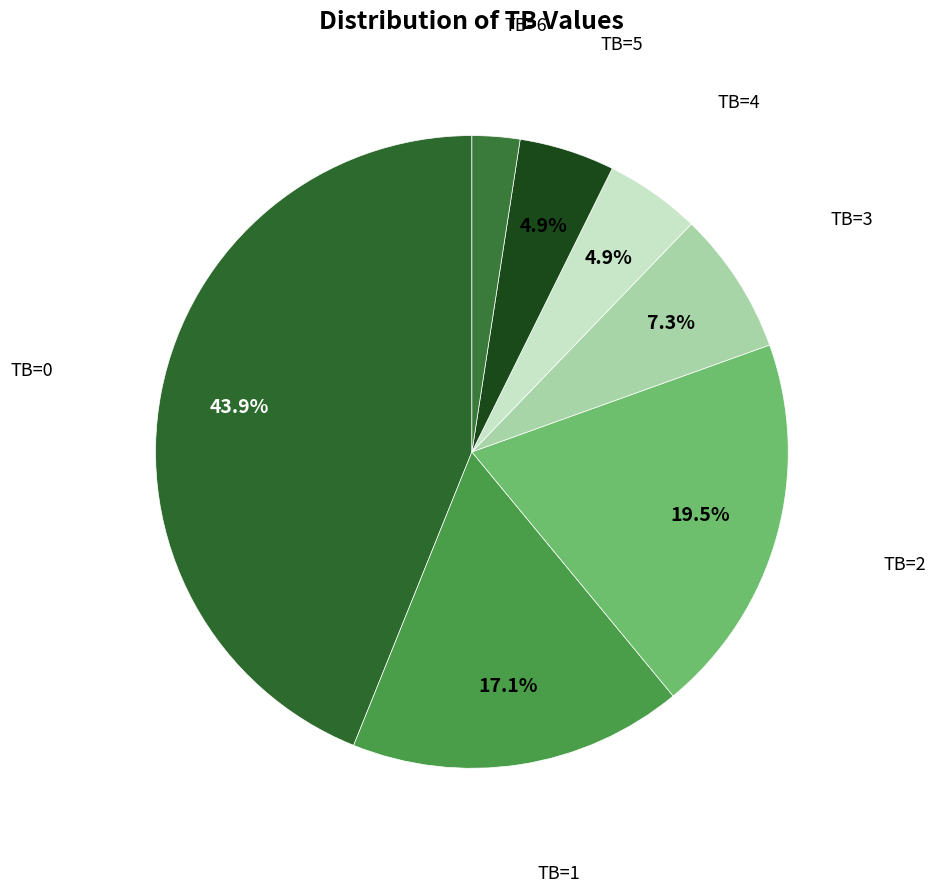

Count the number of slices in the pie.

7